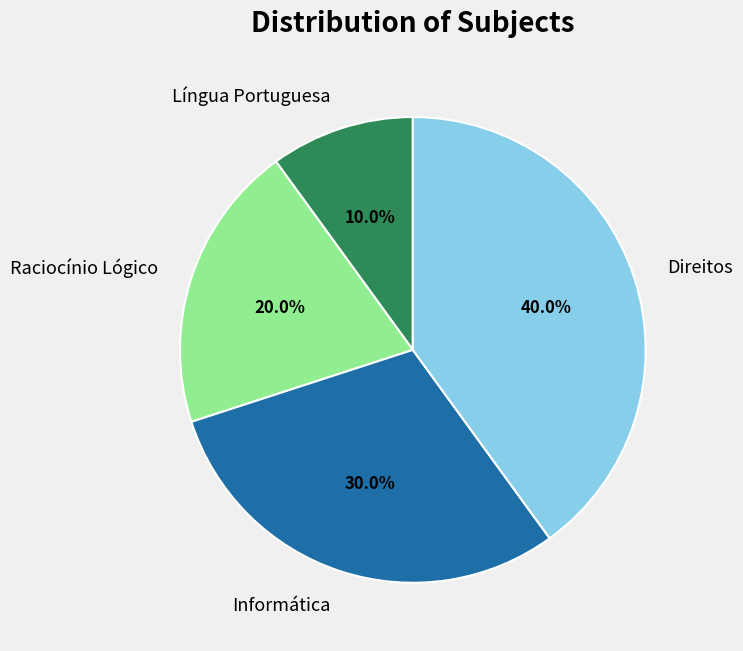

To the nearest percent, what is the difference between the Raciocínio Lógico and Língua Portuguesa slice percentages?

10%